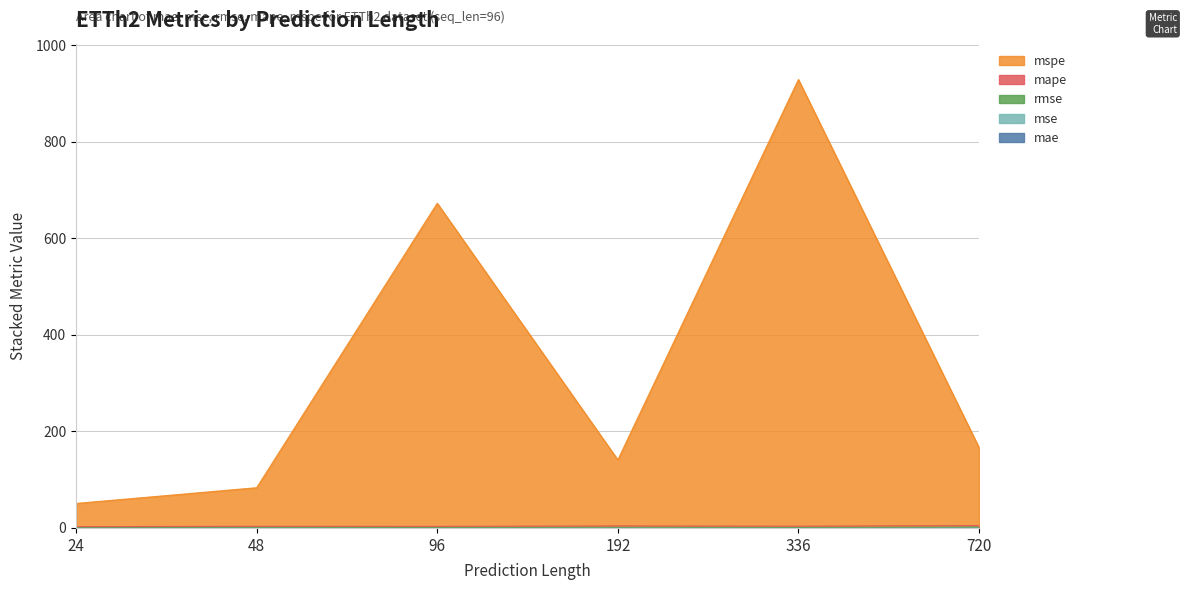

What is the value of the mae point at the 3rd from the left?

0.3